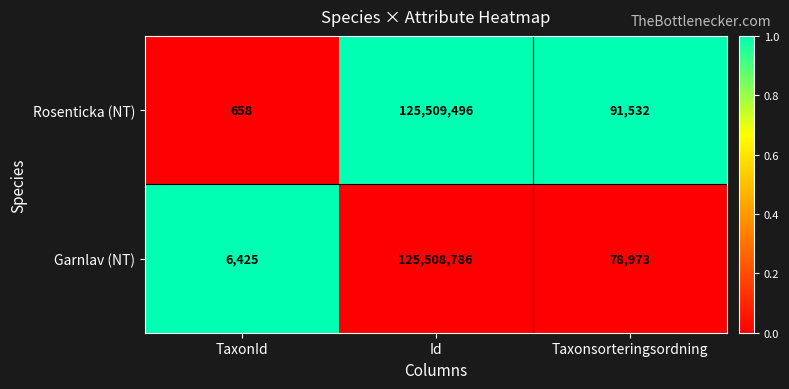

Which series has the largest total across all categories?

Rosenticka (NT)